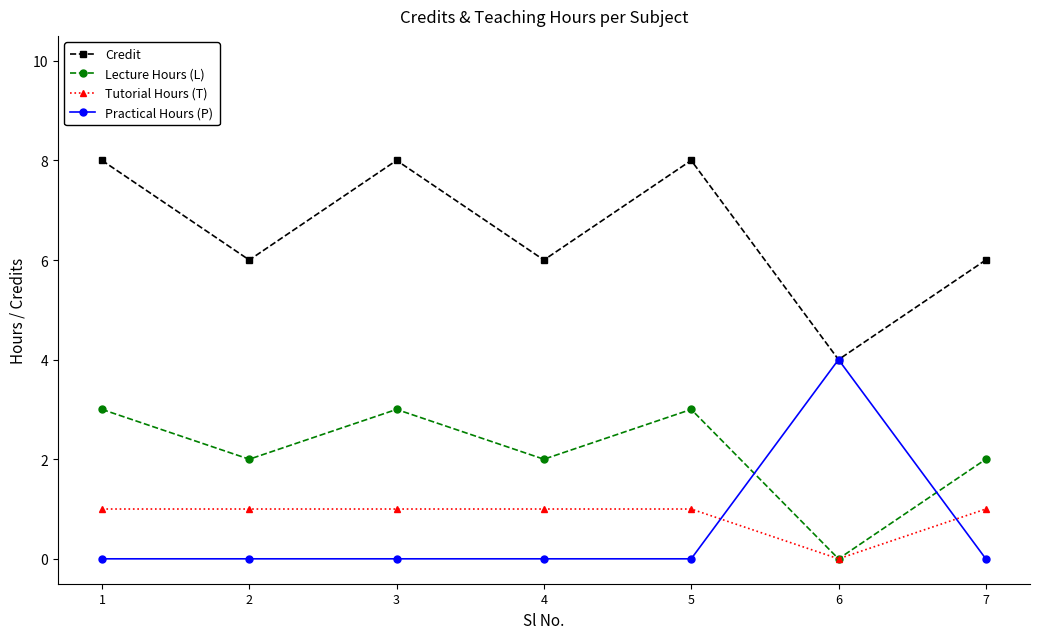

Reading left to right, extract all data points from this chart.

Credit: 1=8	2=6	3=8	4=6	5=8	6=4	7=6
Lecture Hours (L): 1=3	2=2	3=3	4=2	5=3	6=0	7=2
Tutorial Hours (T): 1=1	2=1	3=1	4=1	5=1	6=0	7=1
Practical Hours (P): 1=0	2=0	3=0	4=0	5=0	6=4	7=0